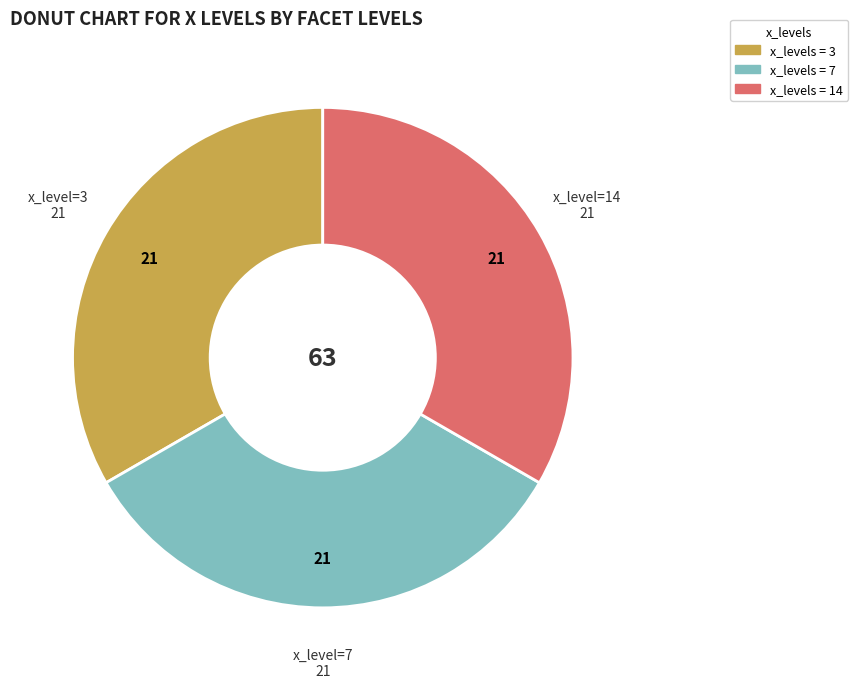

Is there a majority slice in this chart?

No